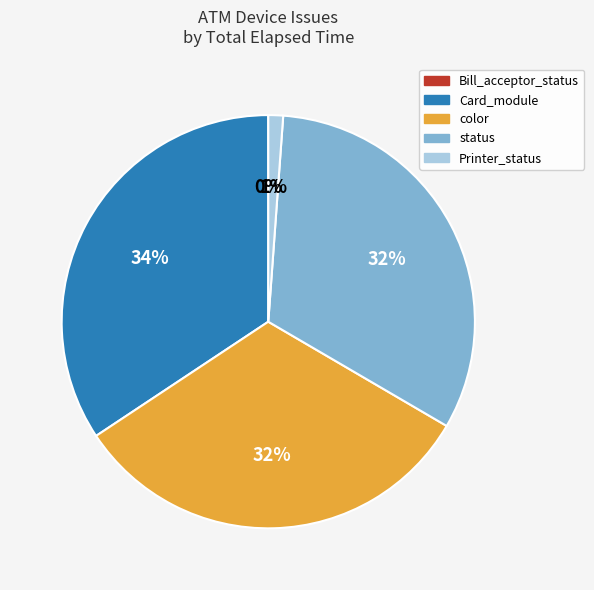

Does any single category account for the majority?

No